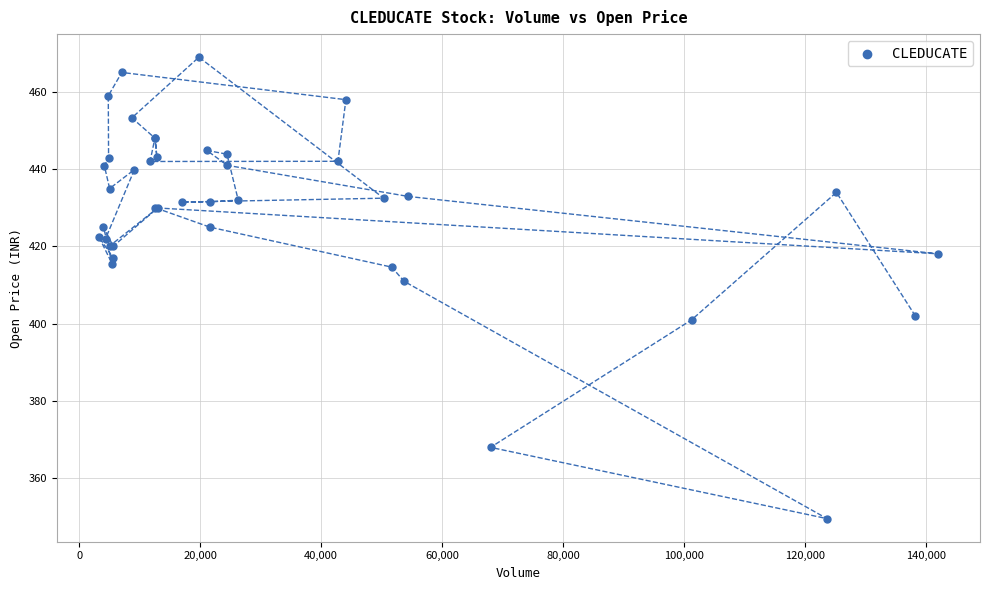

What Y value in the scatter plot is closest to 409?

411.0